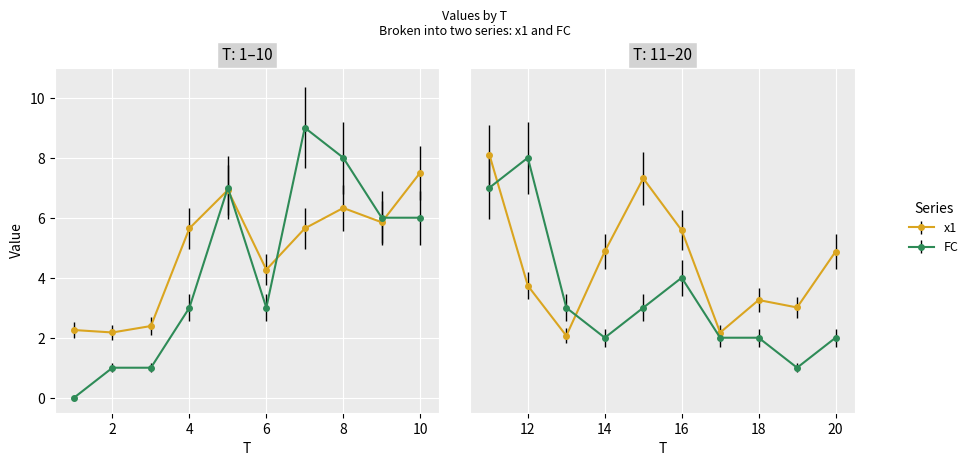

At how many categories does at least one series exceed 0?

20